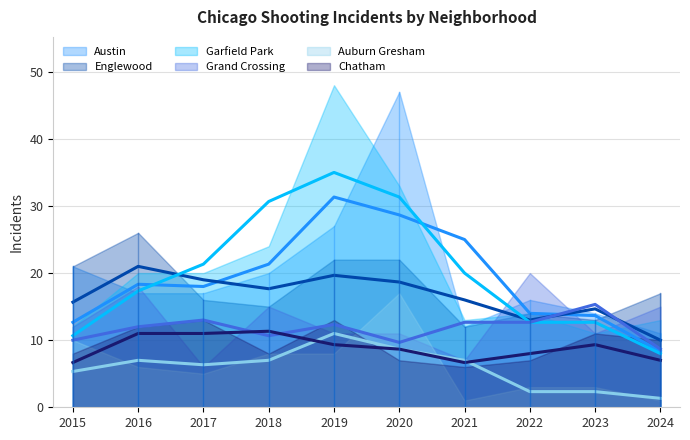

At how many categories does at least one series exceed 21?

5